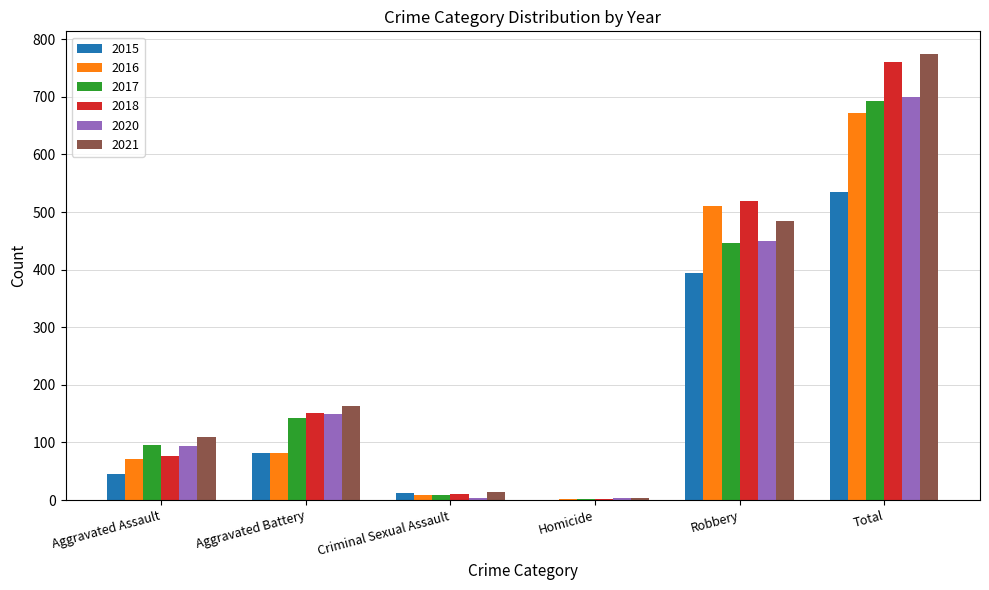

Which series has the widest spread of values?

2021